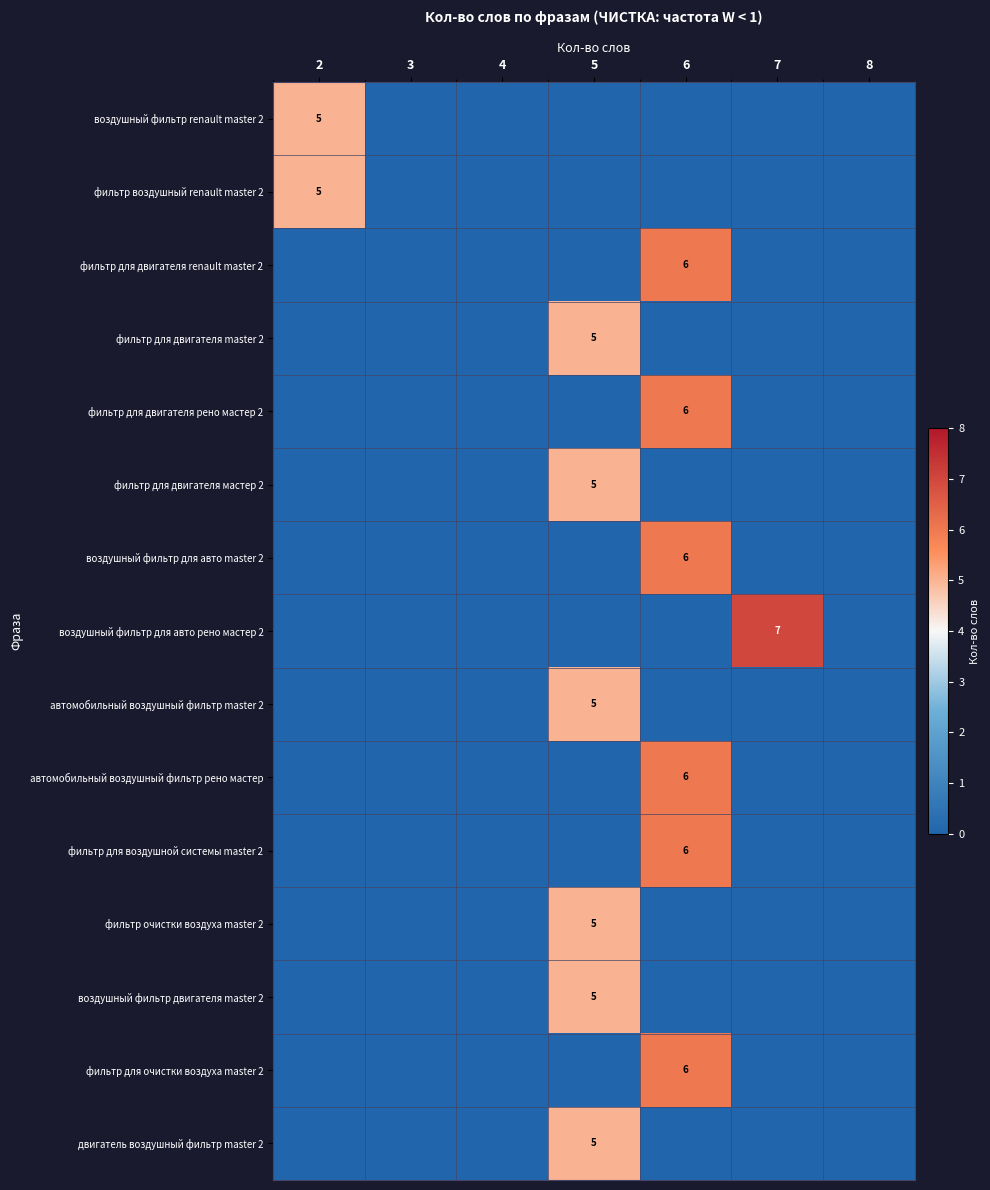

At how many categories does at least one series exceed 2?

4